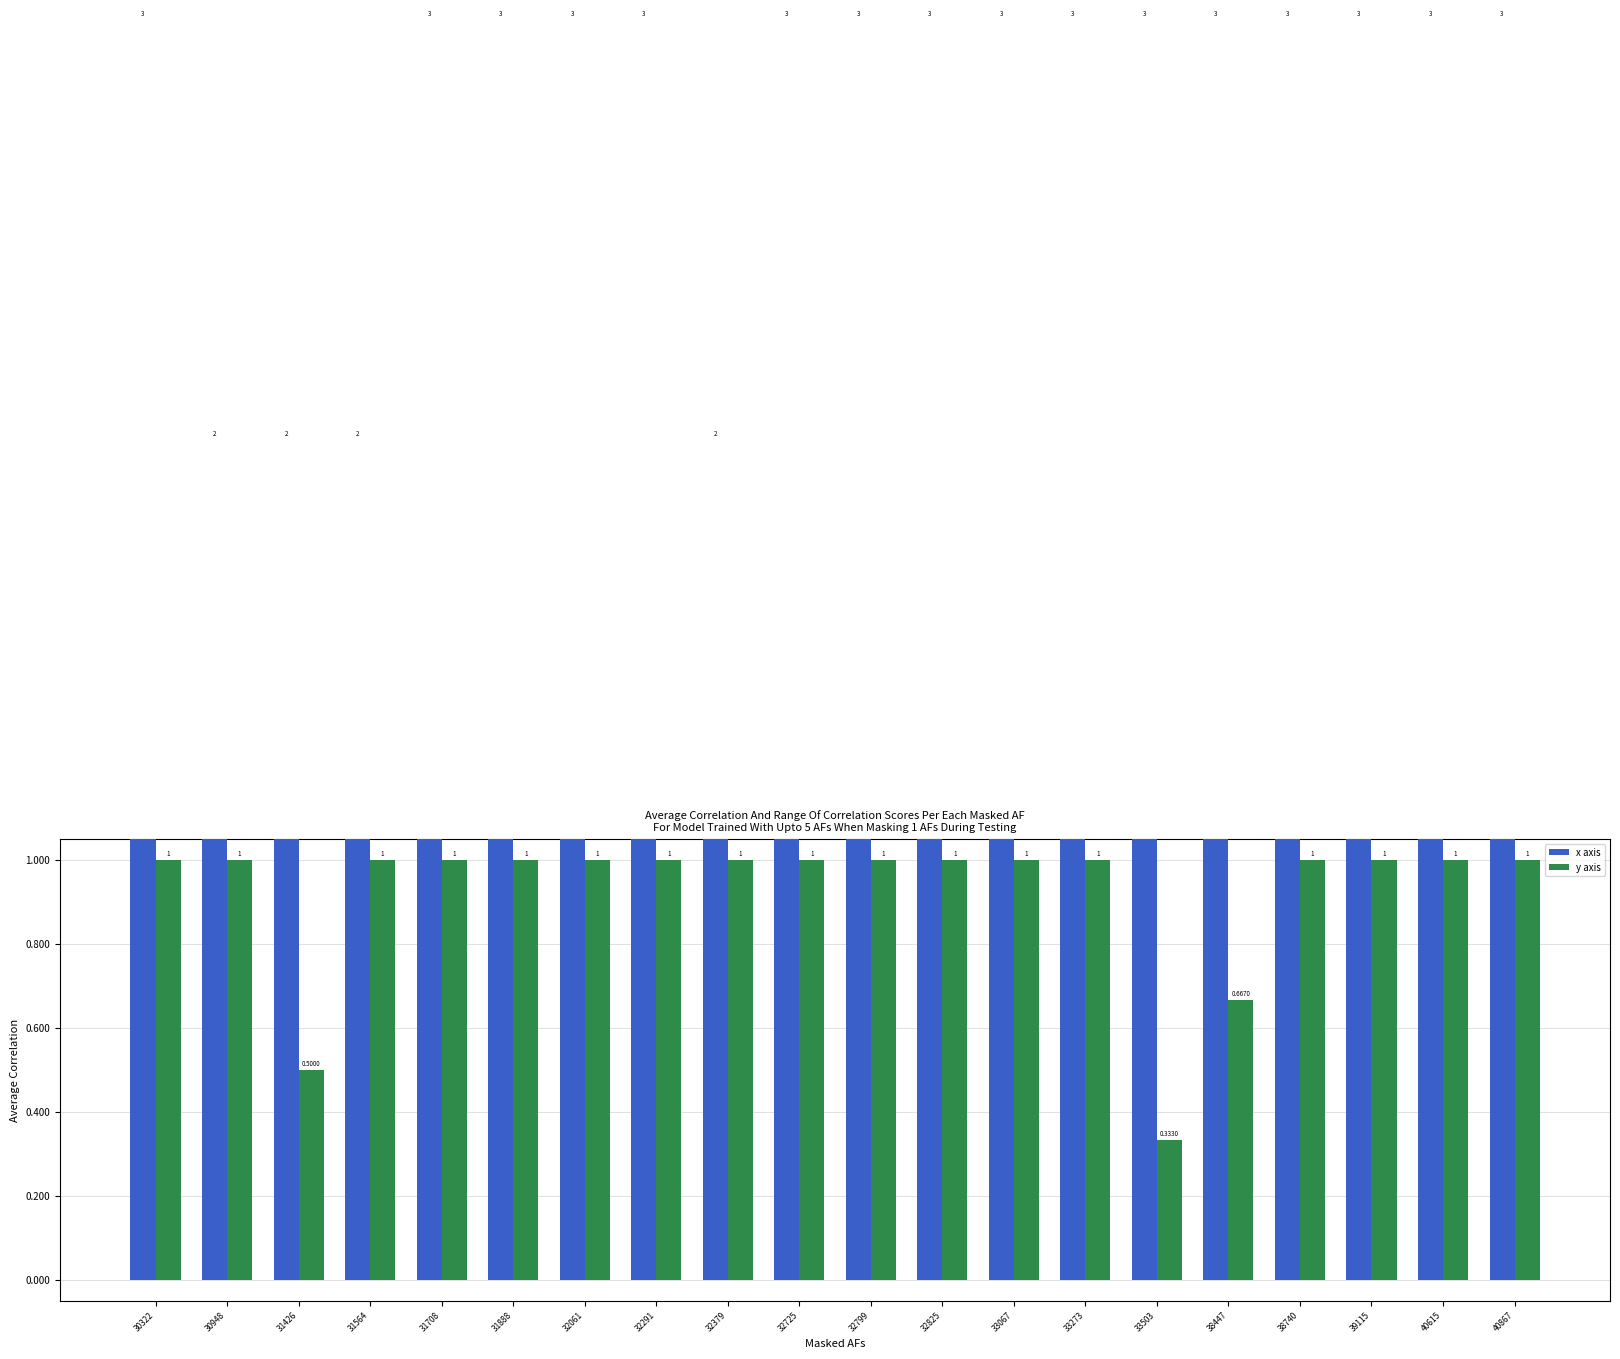

The value of y axis at 31888 is 1.8. True or false?

False